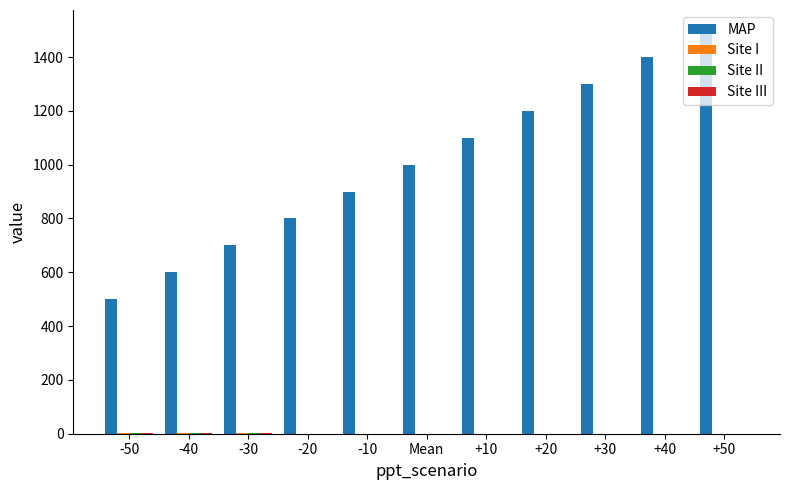

Is it true that MAP equals 235.2 at -50?

False